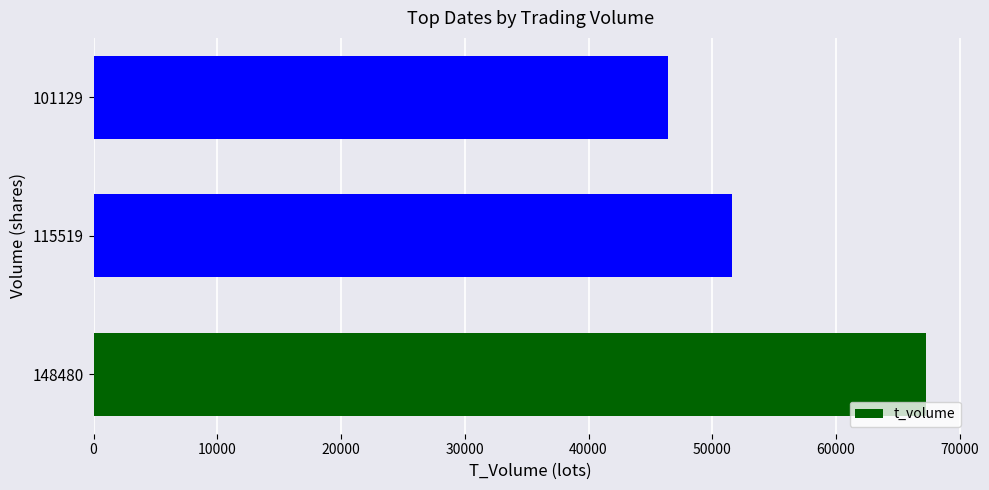

What is the change in value from 115519 to 101129?

-5134